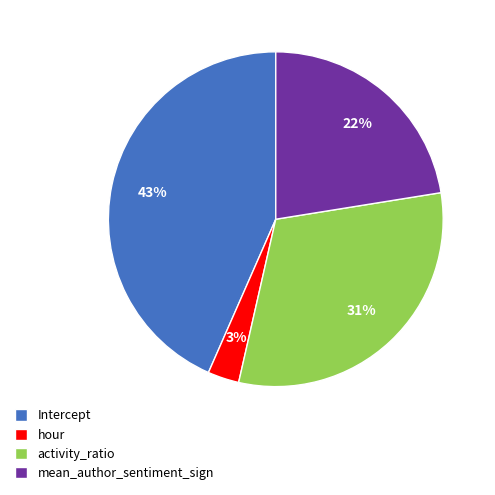

Which slice is the largest?

Intercept